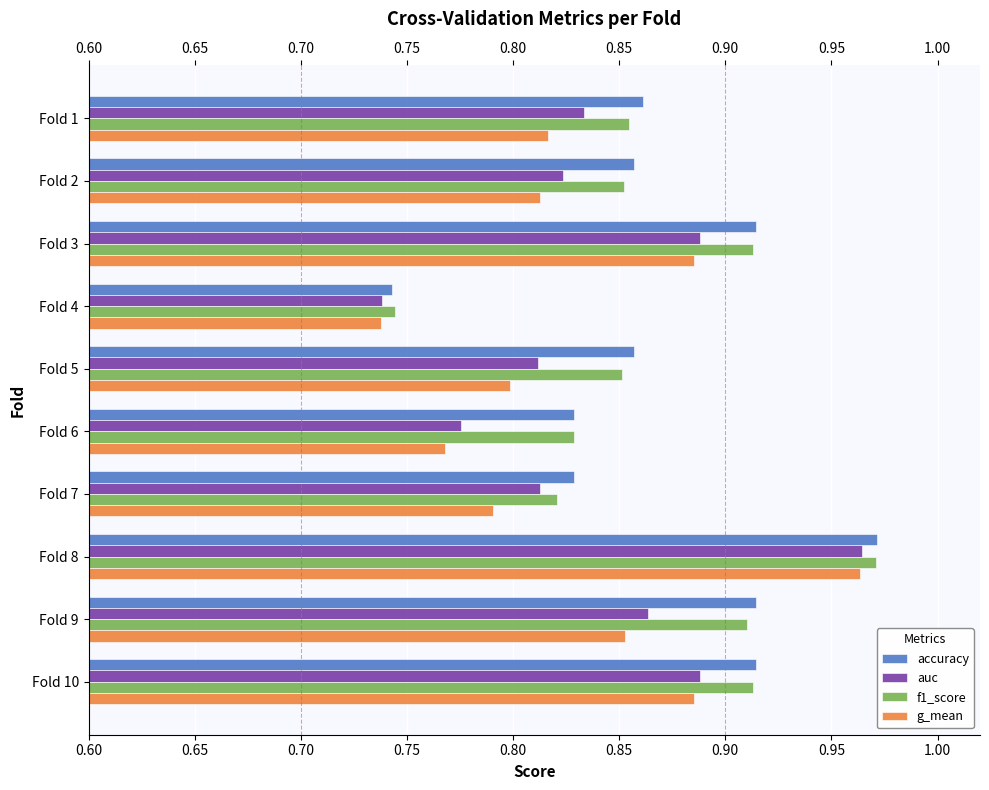

Is it true that accuracy equals 0.4 at Fold 1?

False